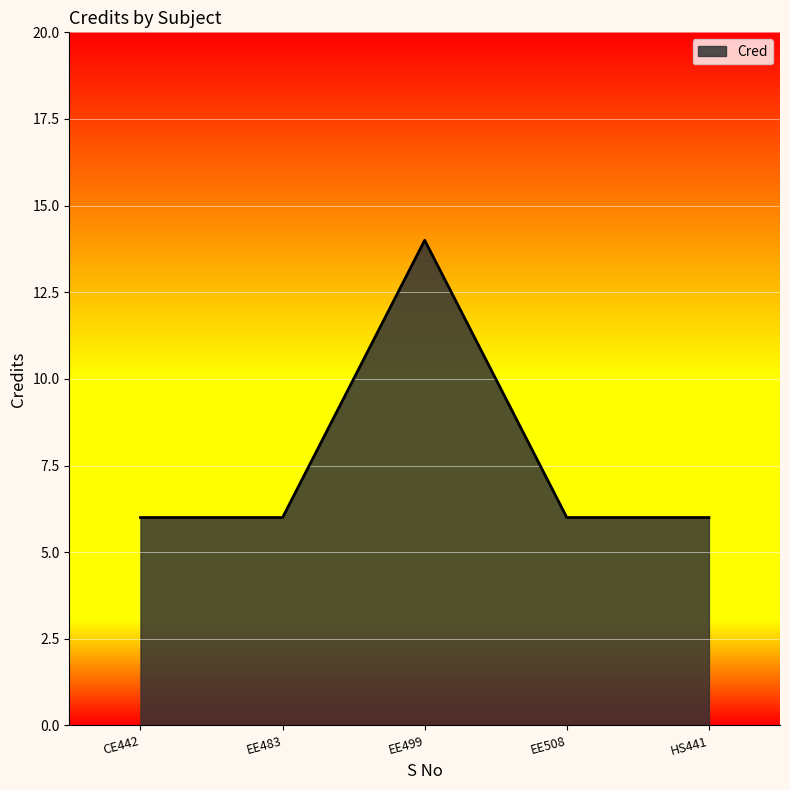

What is the approximate value at HS441?

6